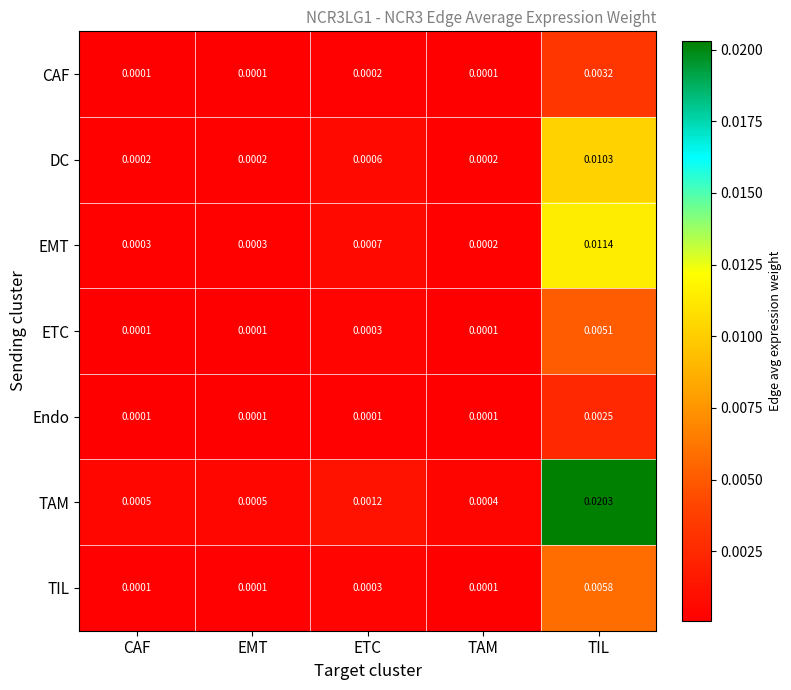

Which series has the widest spread of values?

TAM